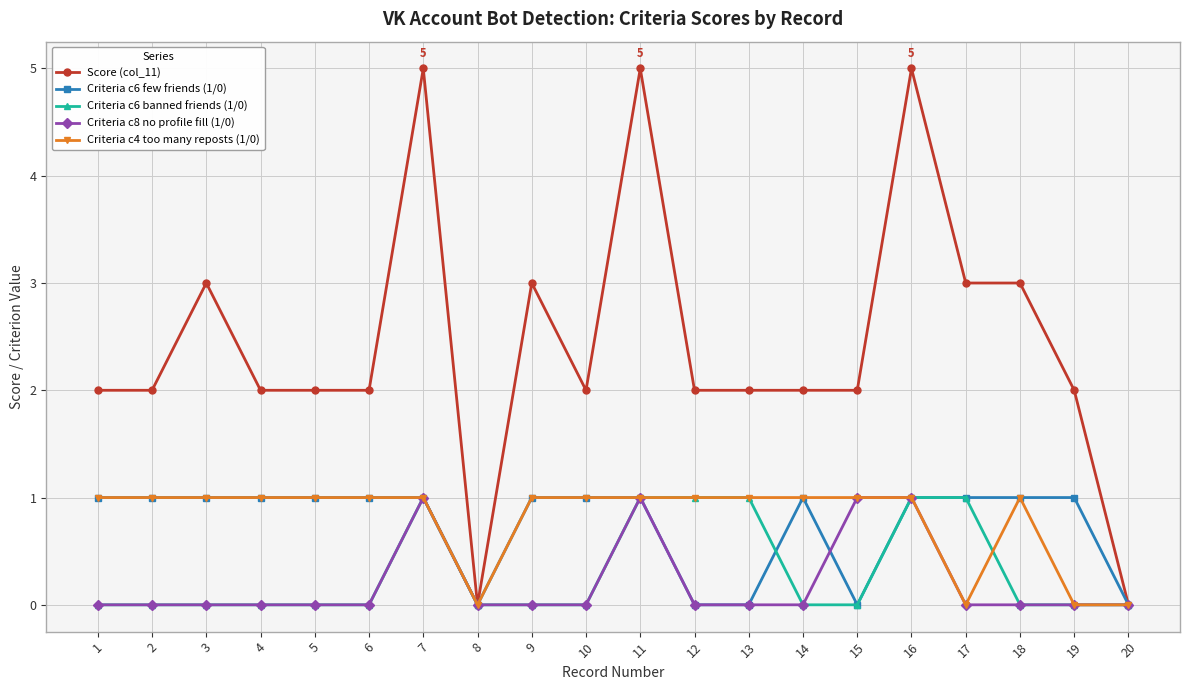

What is the difference between the maximum and minimum values in the Criteria c6 few friends (1/0) series?

1